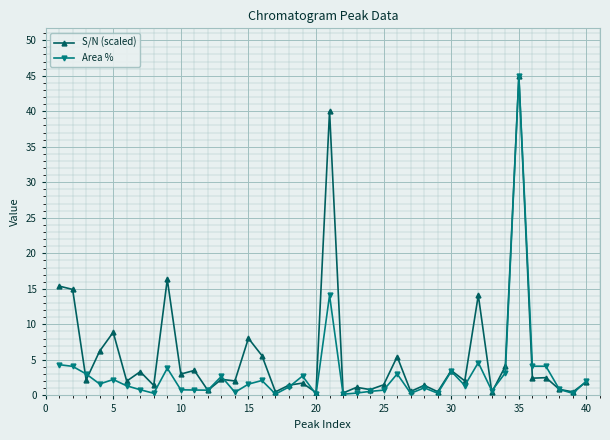

What is the value of the S/N (scaled) point at the 13th from the left?

2.3